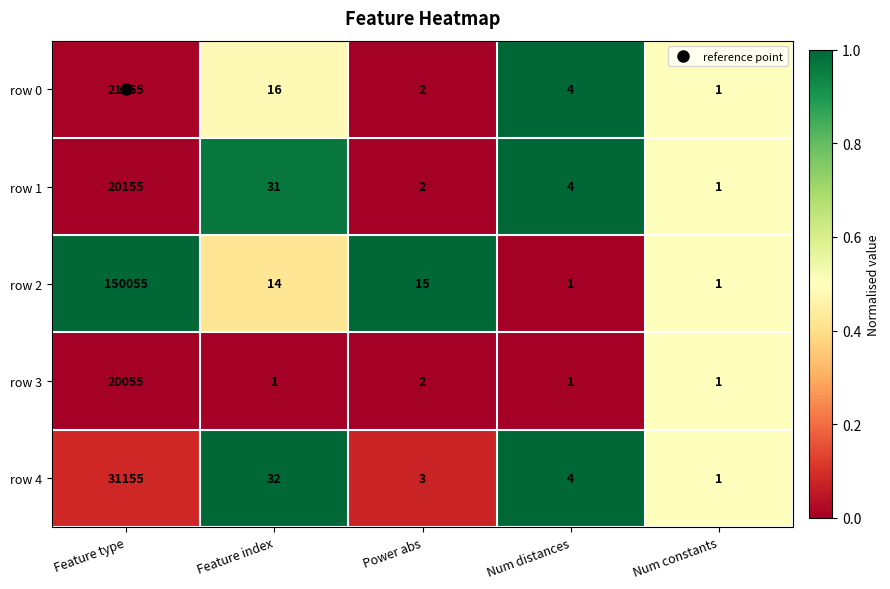

Which series changed the most between Feature type and Num constants?

row 2